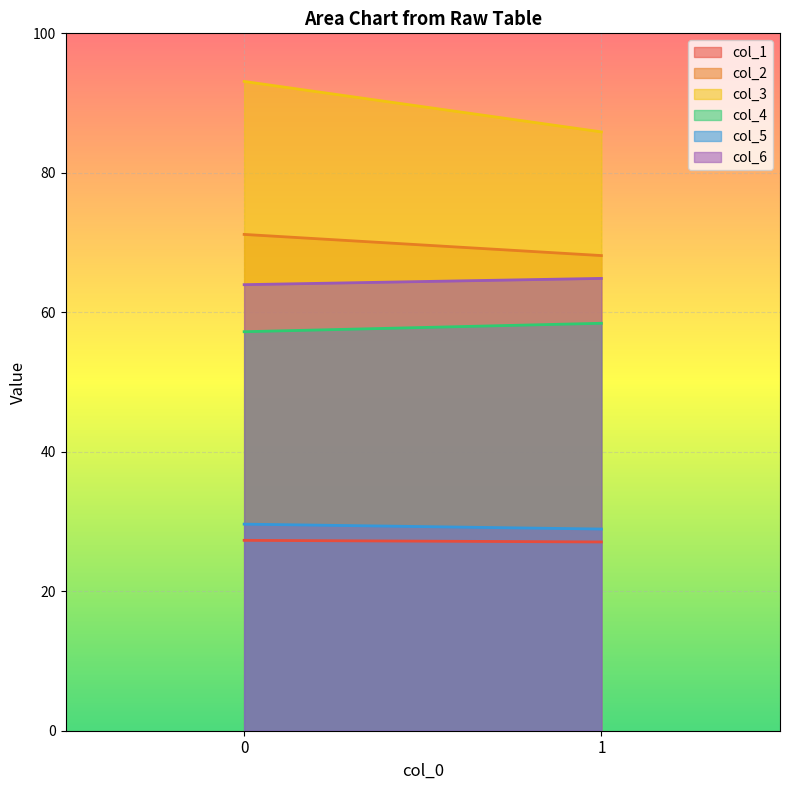

What is the greatest value displayed?

93.1